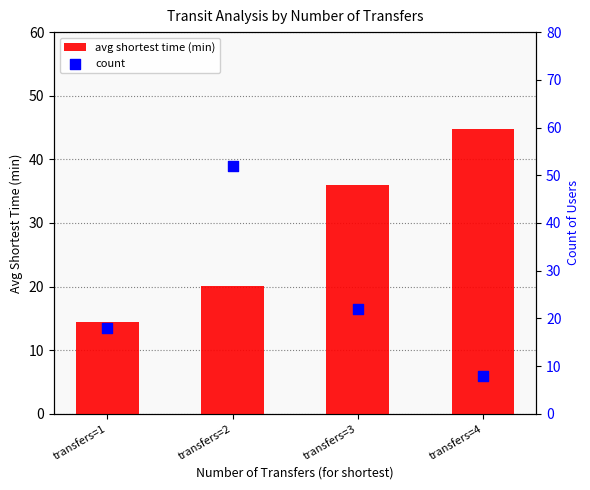

Which series has the largest Y range (max minus min)?

count